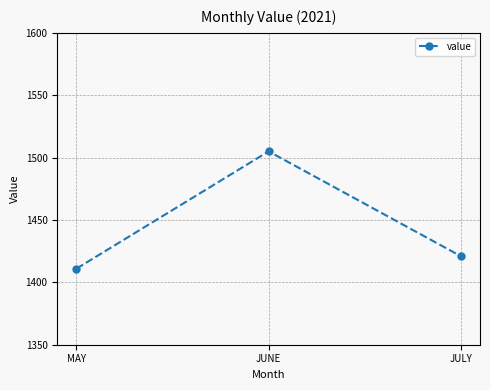

Which has a higher value, MAY or JULY?

JULY